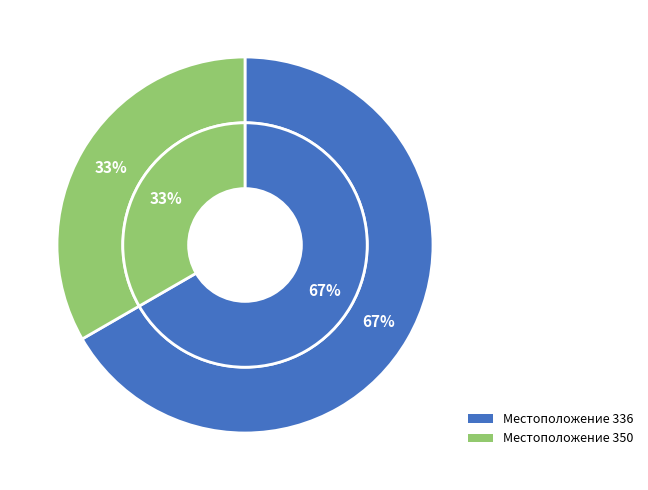

What is the smallest slice in the pie chart?

350